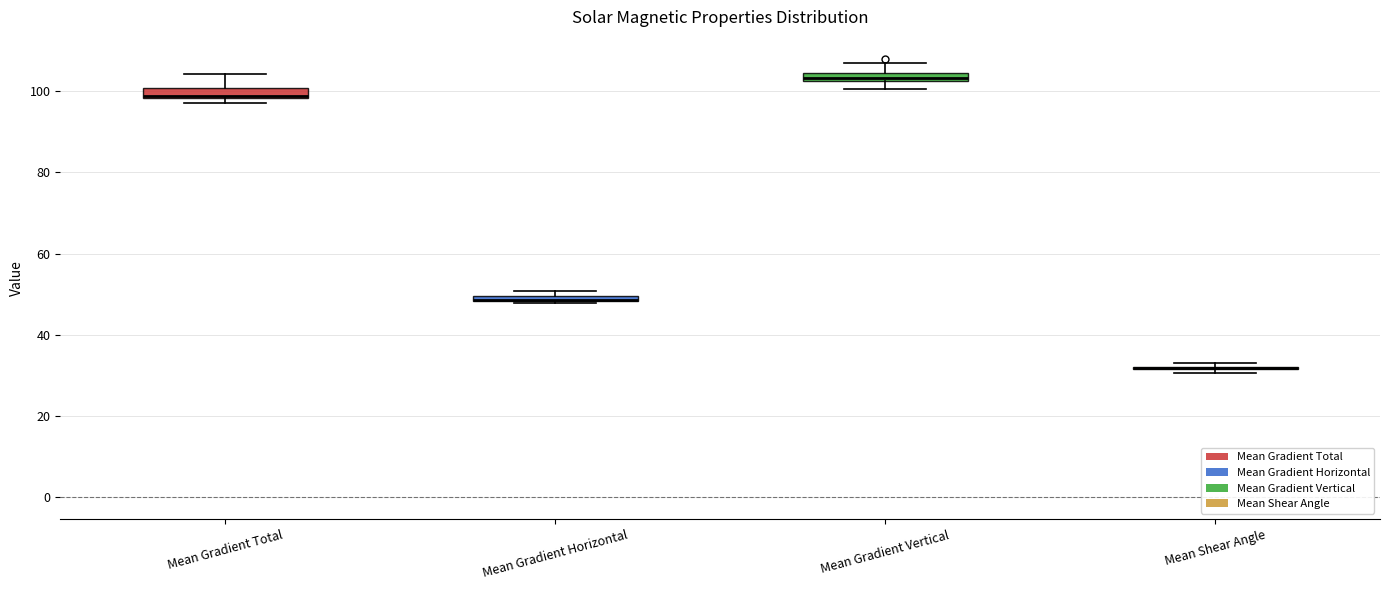

Where does the lower whisker of the box for Mean Gradient Vertical end on the y-axis? The values are not printed on the chart, so give them approximately, as read against the axis.

100